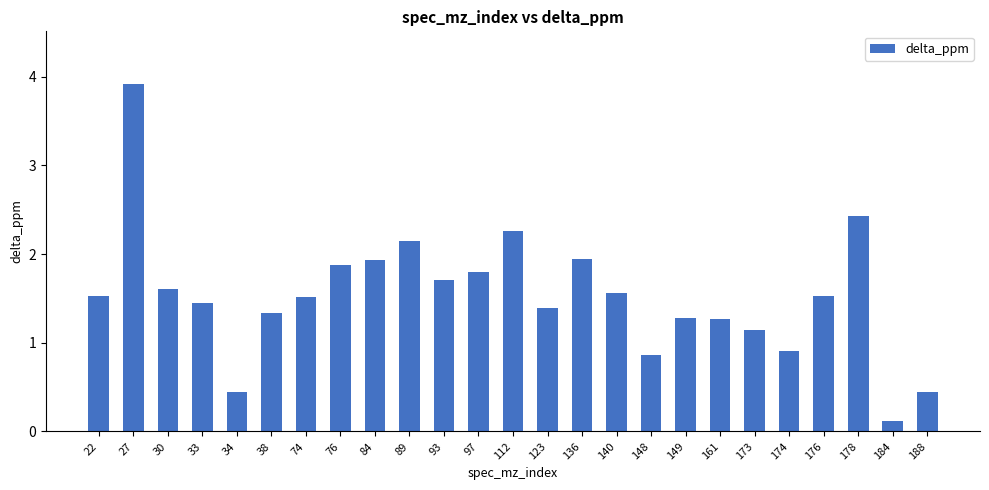

Are the bars horizontal?

No